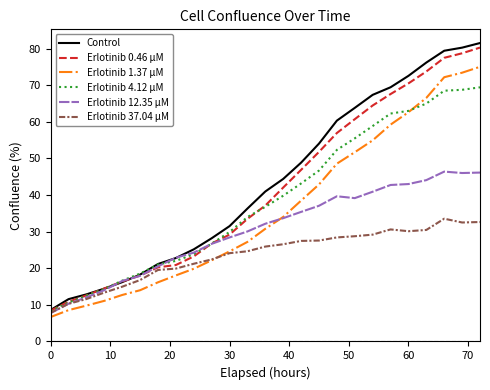

What is the smallest value displayed?

6.7